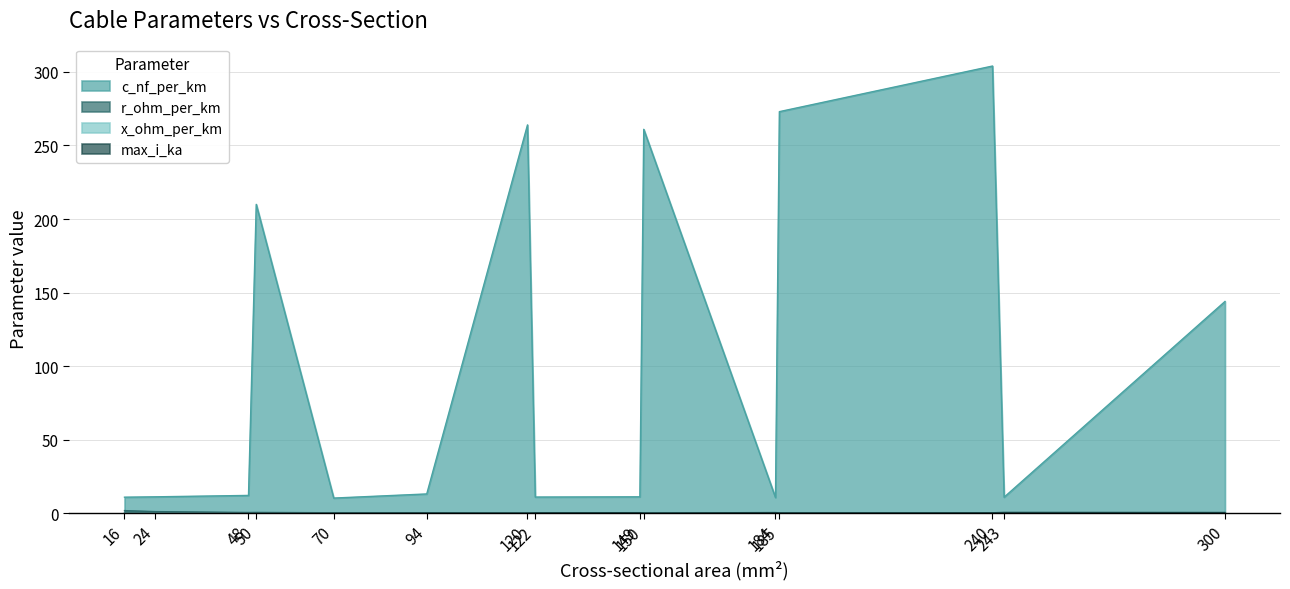

Is the value of r_ohm_per_km at 300 greater than the value of max_i_ka at 122?

No